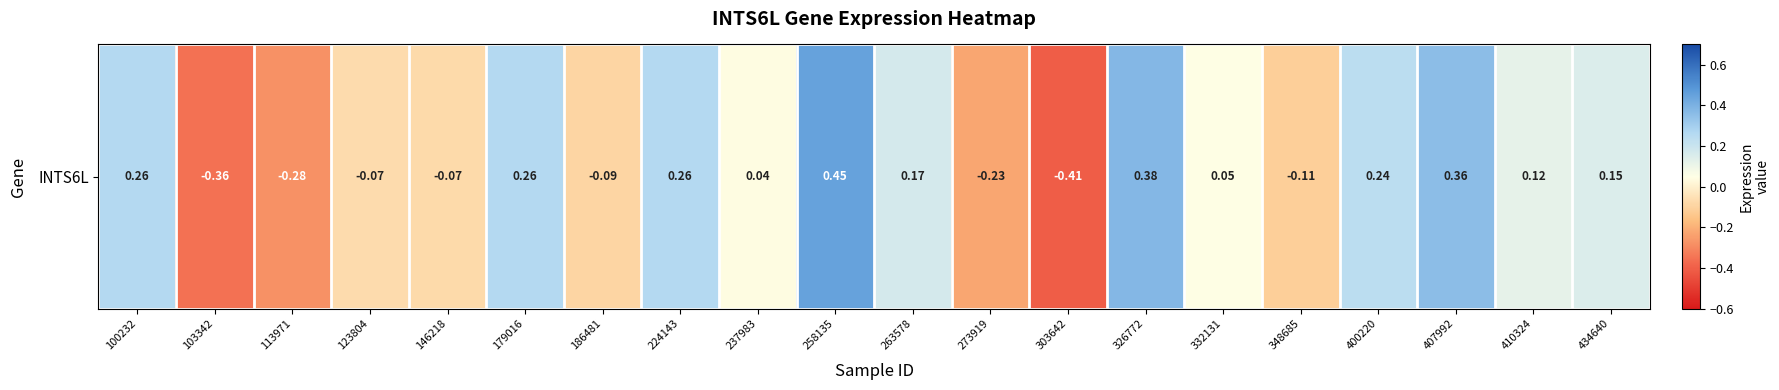

True or false: the data shows 0.3 at 179016.

True